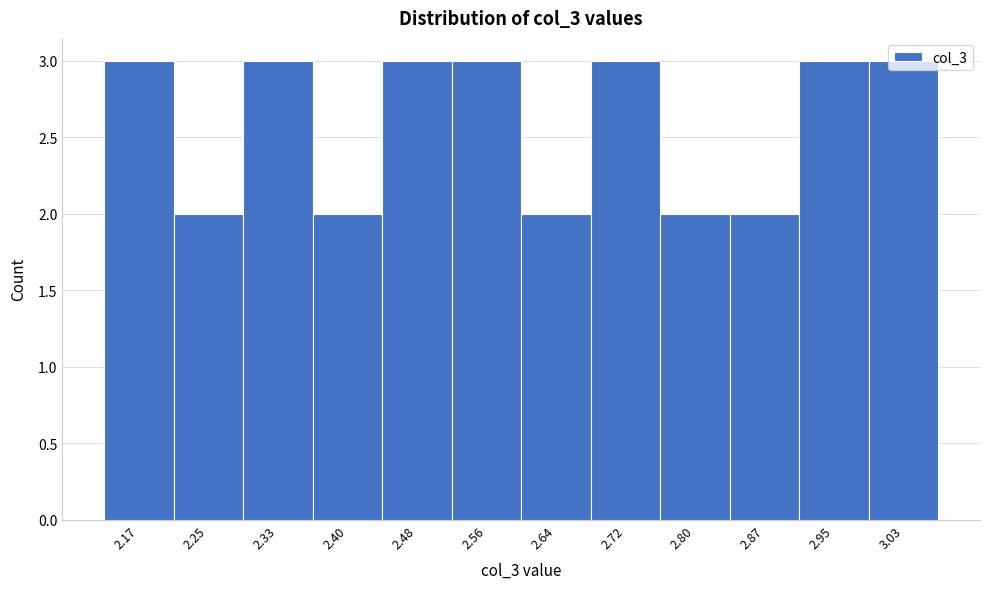

Reading left to right, list every bar in this chart as the range it spans on the x-axis followed by its height. Neither the bar edges nor the heights are printed on the chart, so give them approximately, as read against the axes.

2.13 to 2.21: 3
2.21 to 2.29: 2
2.29 to 2.37: 3
2.37 to 2.44: 2
2.44 to 2.52: 3
2.52 to 2.60: 3
2.60 to 2.68: 2
2.68 to 2.76: 3
2.76 to 2.83: 2
2.83 to 2.91: 2
2.91 to 2.99: 3
2.99 to 3.07: 3